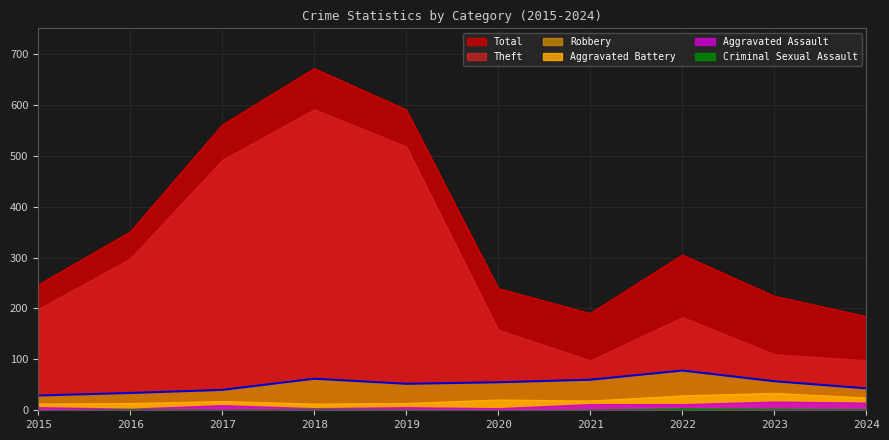

What is the spread (max minus min) of values at 2021?

189